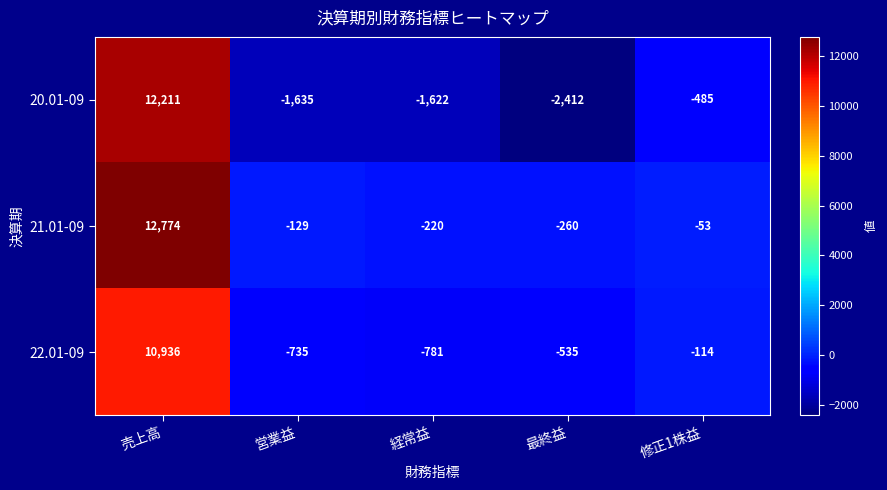

Which label corresponds to the smallest value in the chart?

最終益